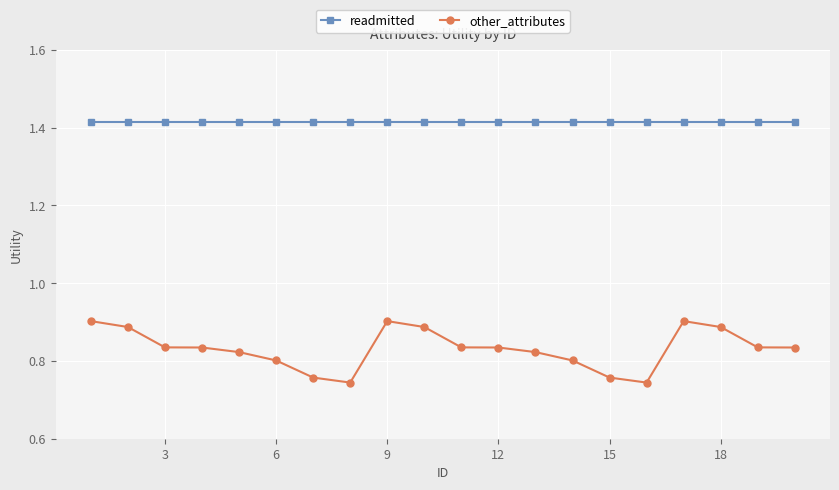

Which series has the largest total across all categories?

readmitted